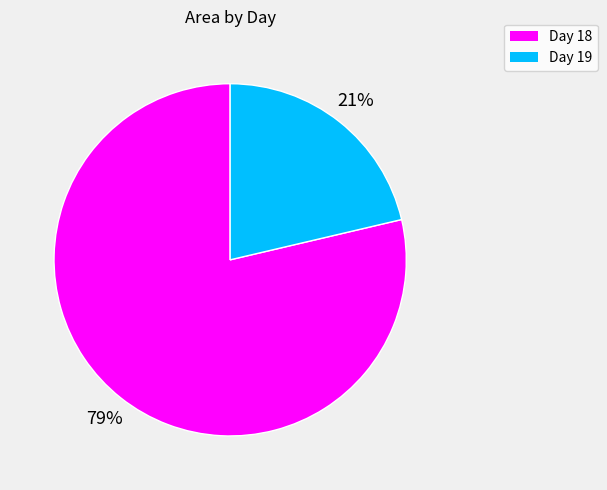

Is there any slice that represents more than half of the pie?

Yes